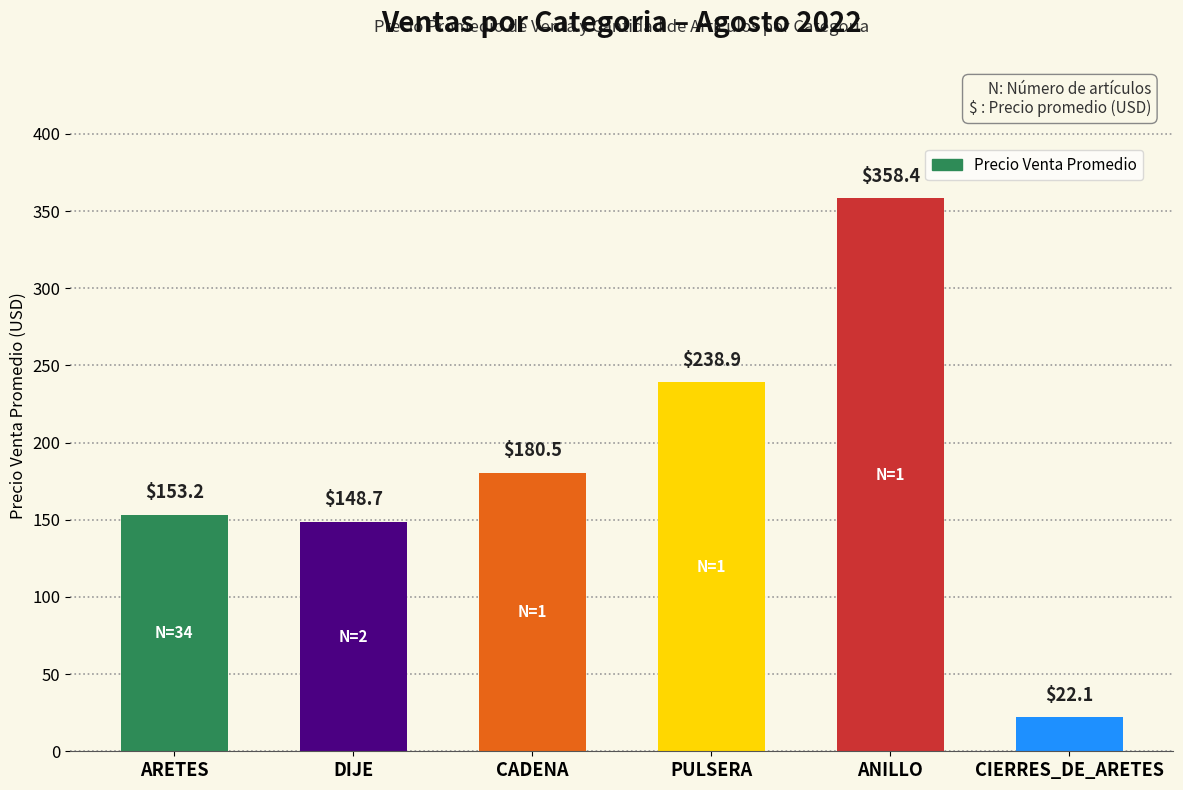

Reading left to right, extract all data points from this chart.

153.2	148.7	180.5	238.9	358.4	22.1